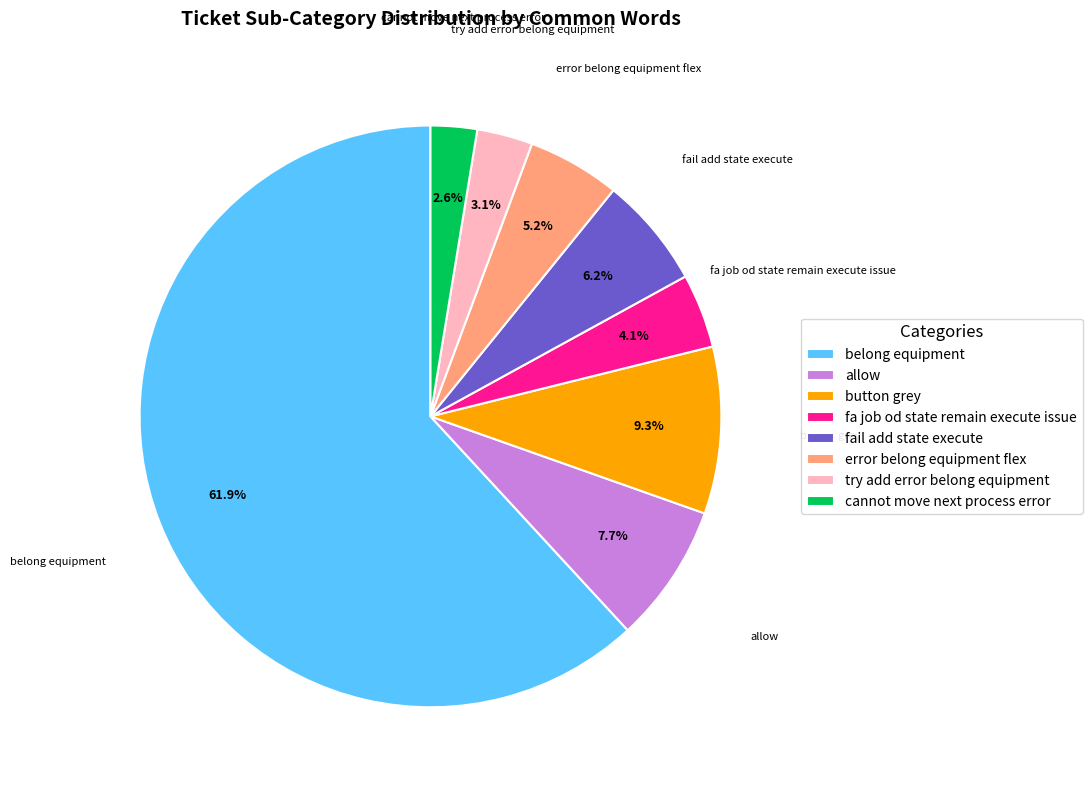

To the nearest percent, what is the difference between the largest and smallest slice percentages?

59%